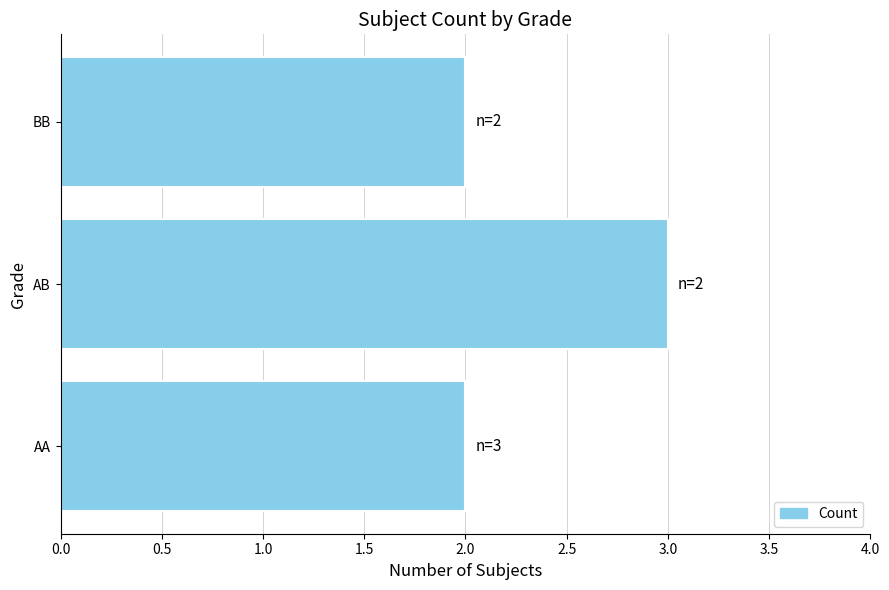

Which has a higher value, BB or AB?

AB